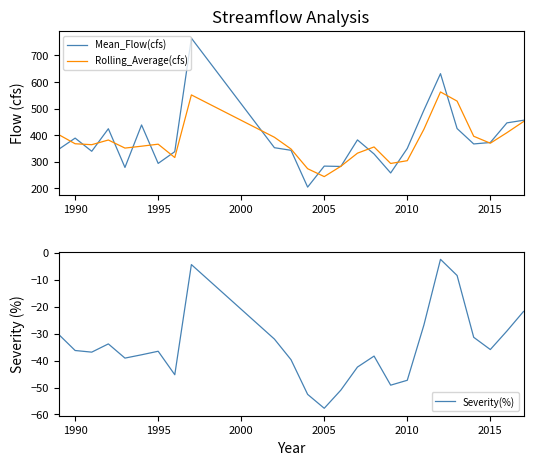

How many values in the Mean_Flow(cfs) series exceed 352?

13